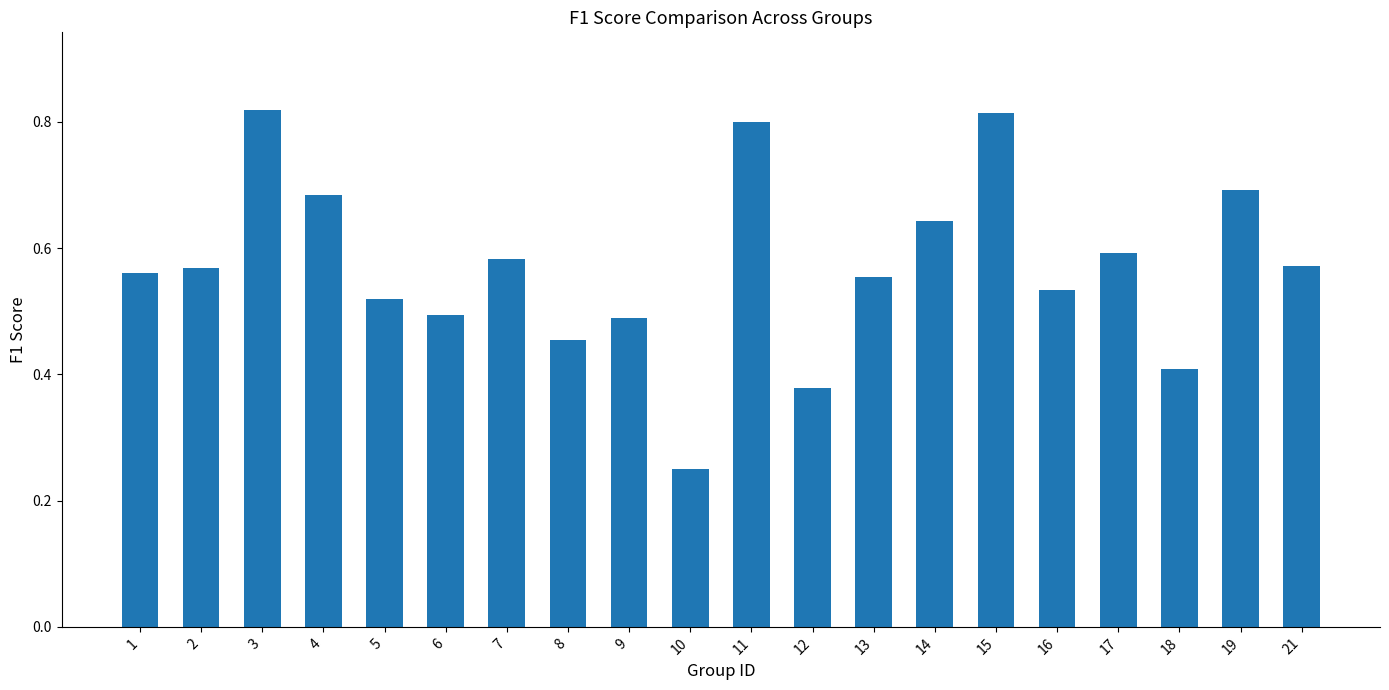

What is the sum of the values at 16 and 7?

1.1